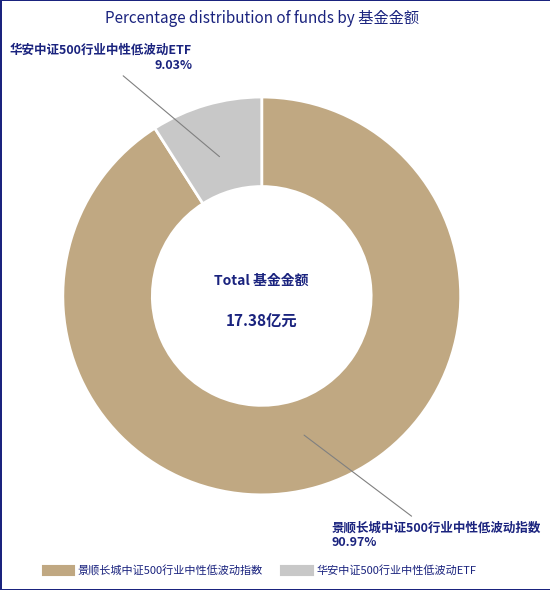

What is the smallest slice in the pie chart?

华安中证500行业中性低波动ETF